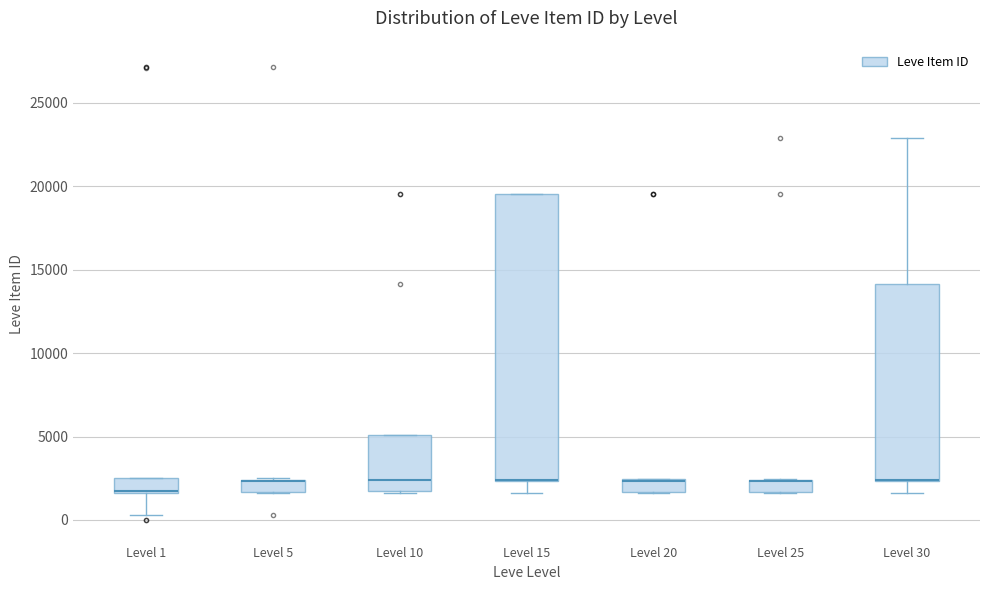

Where is the lower edge of the box for Level 30 on the y-axis? The values are not printed on the chart, so give them approximately, as read against the axis.

2500